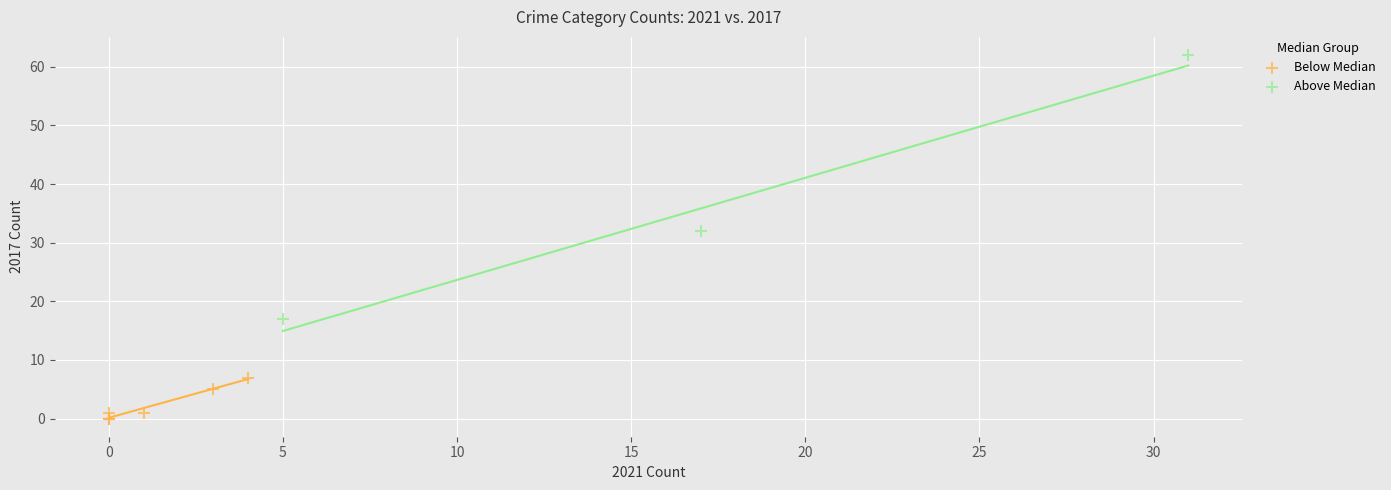

Which series reaches the minimum Y coordinate?

Below Median